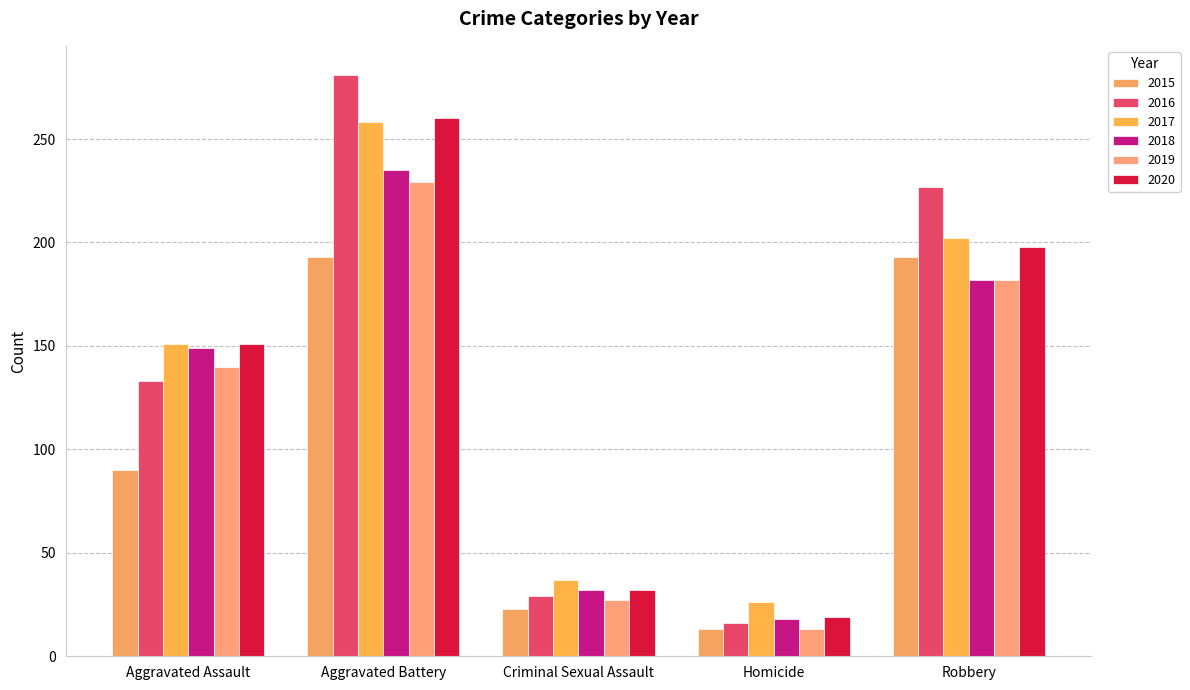

What is the minimum value shown in the chart?

13